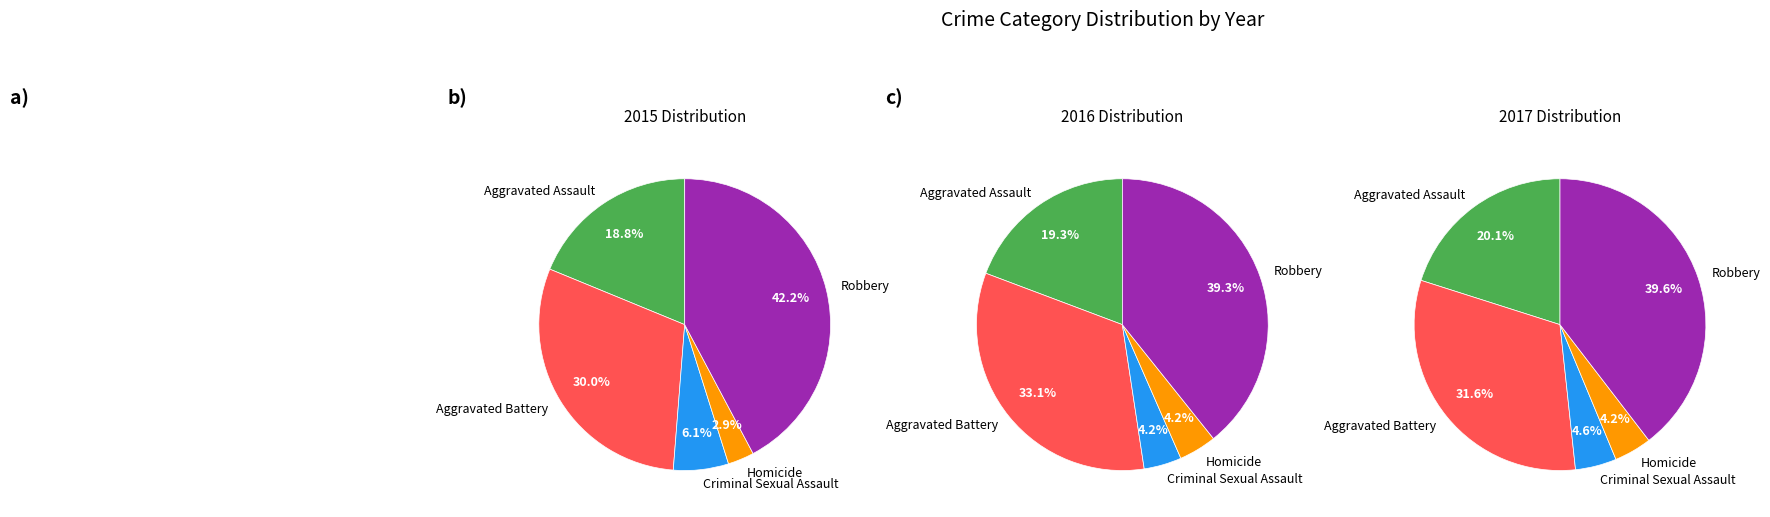

How much of the chart is everything except Aggravated Assault?

81.2%